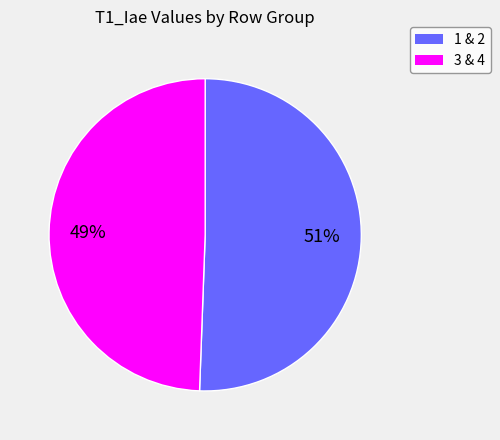

To the nearest percent, what is the average slice percentage?

50%